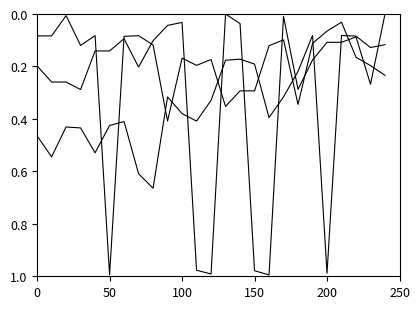

Does the chart have visible grid lines?

No